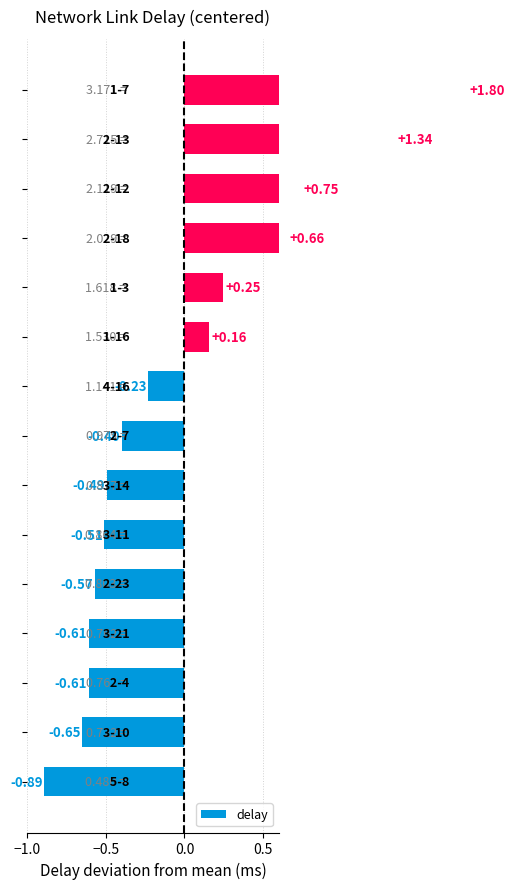

Is it true that the value at 13 is 0.8?

False